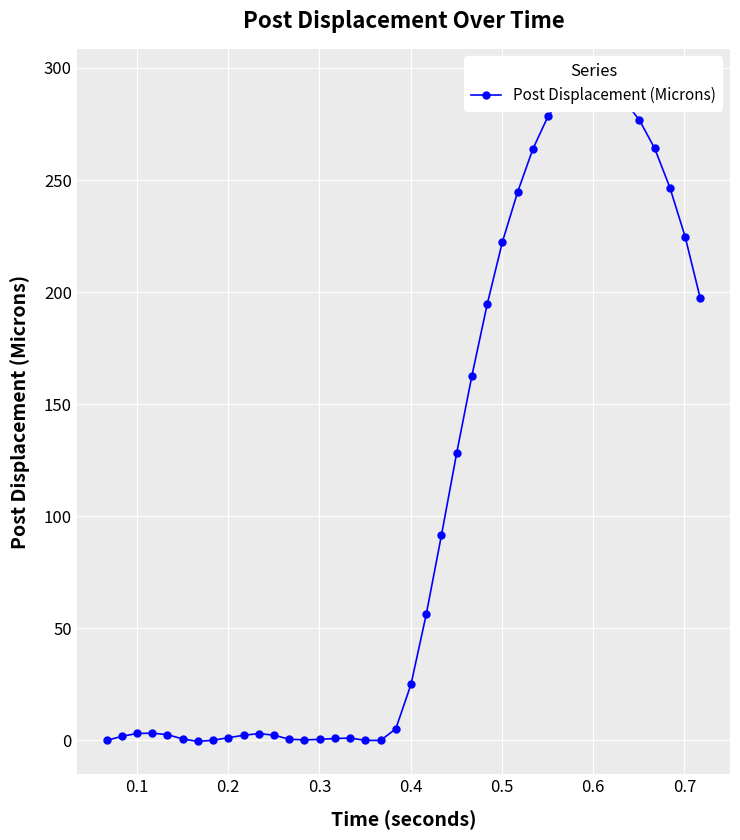

What is the difference between the maximum and minimum values?

294.2